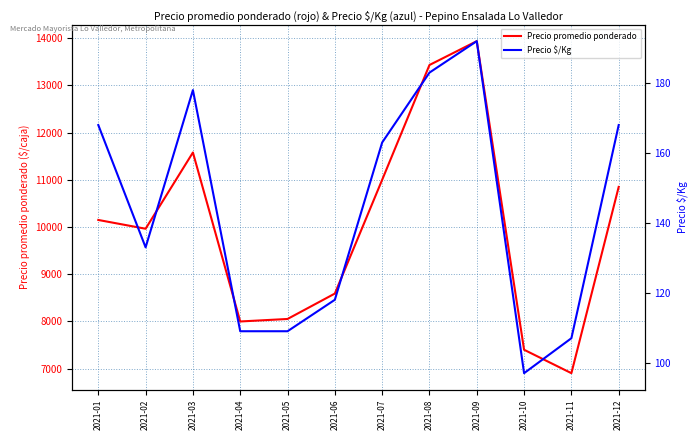

Rank the categories by Precio promedio ponderado value from highest to lowest.

2021-09, 2021-08, 2021-03, 2021-07, 2021-12, 2021-01, 2021-02, 2021-06, 2021-05, 2021-04, 2021-10, 2021-11